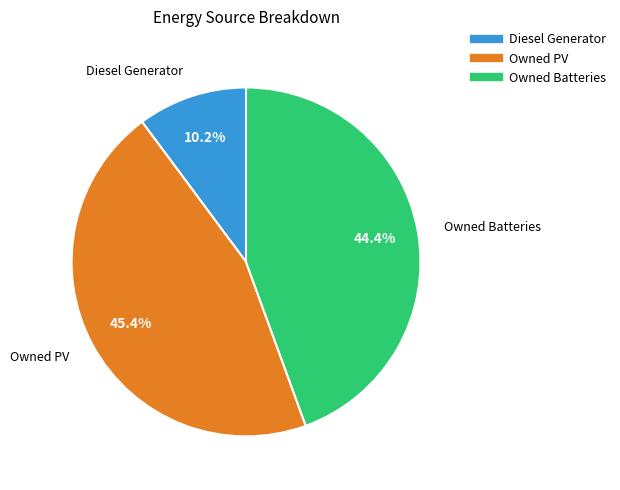

What is the largest slice in the pie chart?

Owned PV